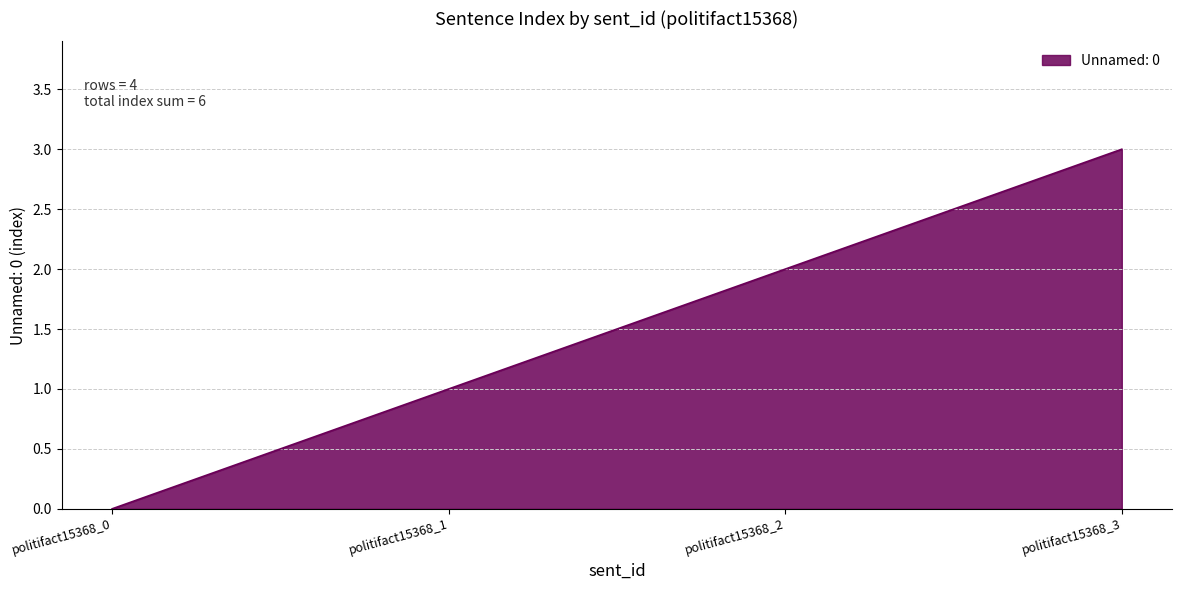

What is the change in value from politifact15368_0 to politifact15368_3?

+3